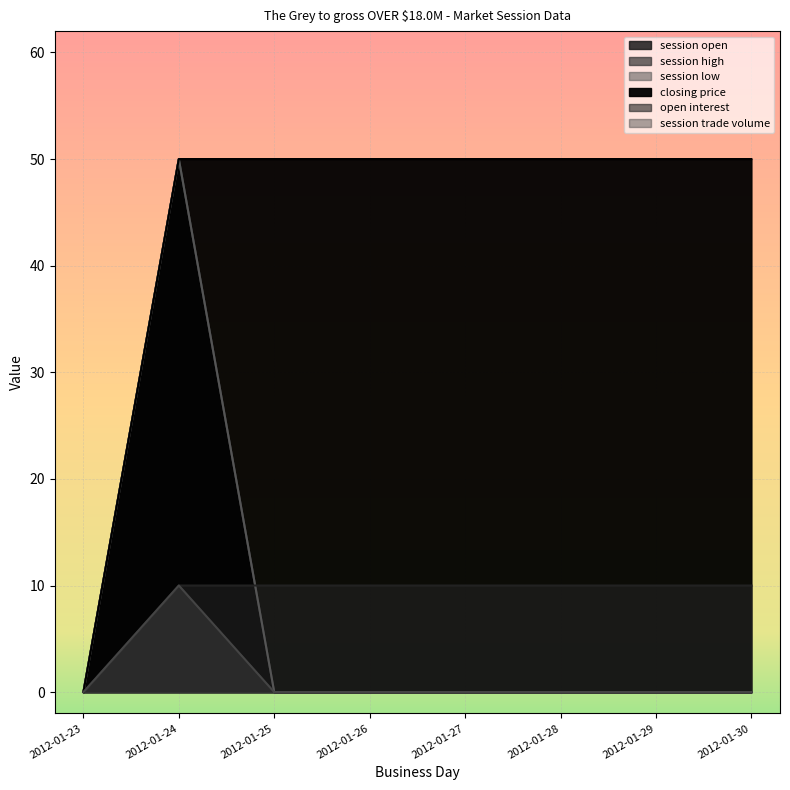

What are all the series names shown in the legend?

session open, session high, session low, closing price, open interest, session trade volume